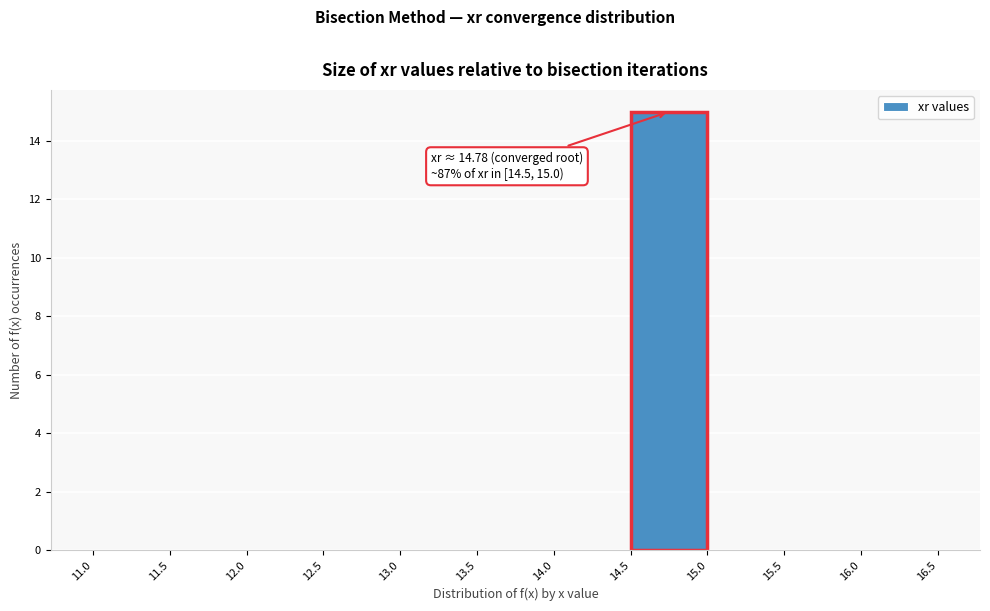

Which range on the x-axis has the tallest bar?

14.5 to 15.0